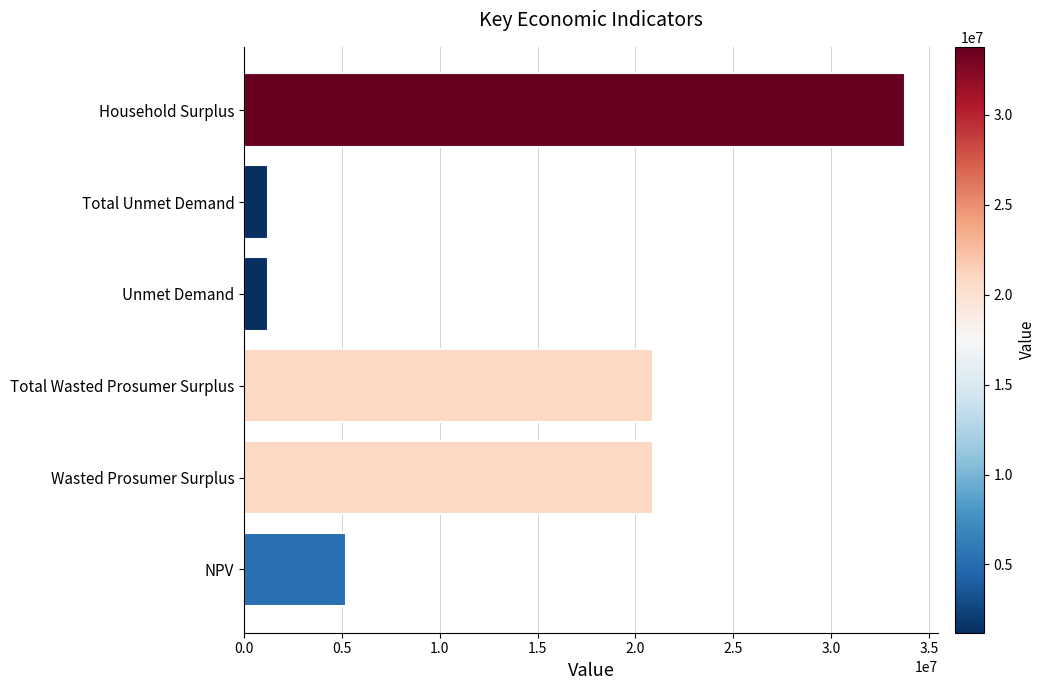

What is the maximum value shown in the chart?

33772909.0